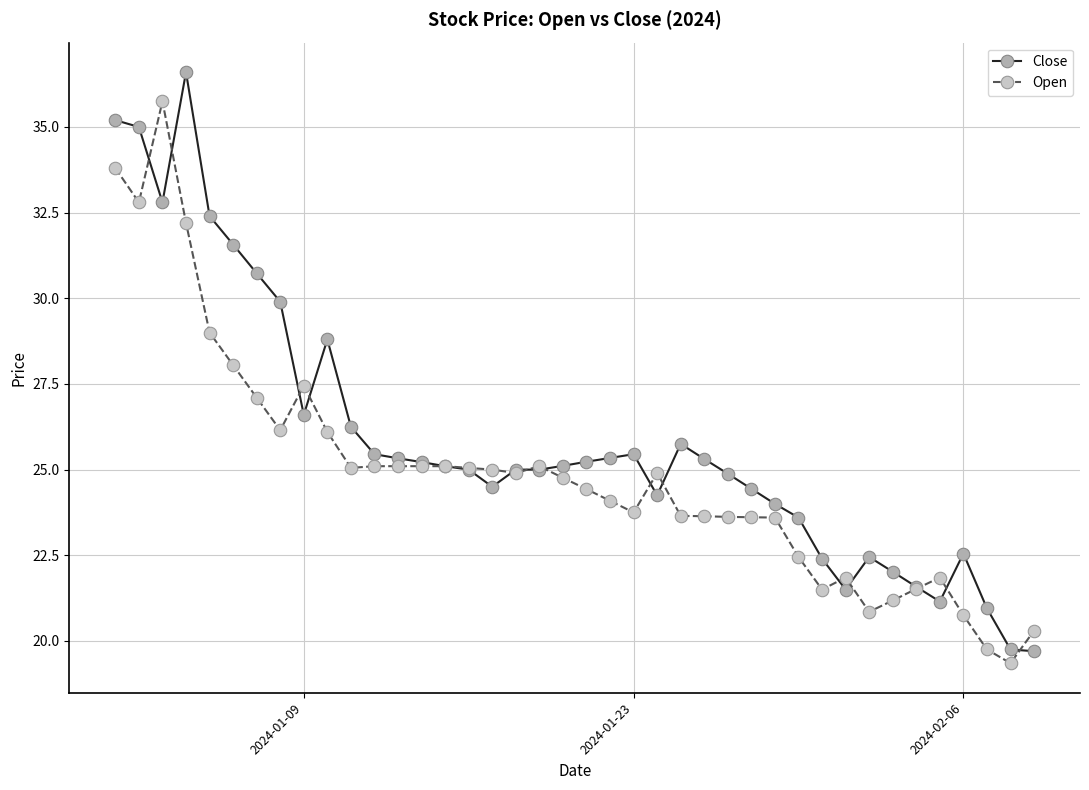

Which series has the largest total across all categories?

Close